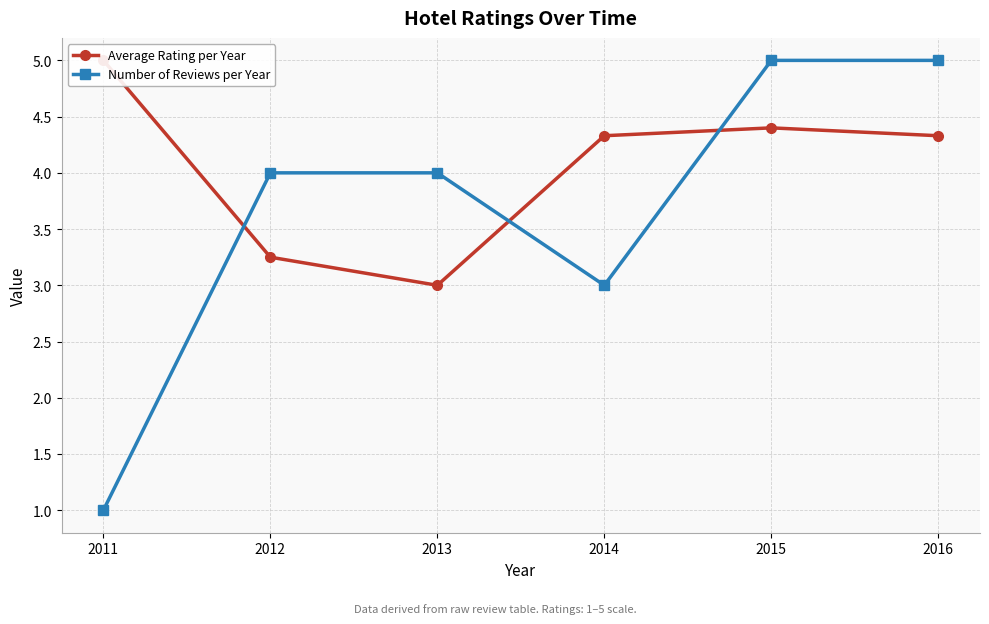

List the series in order of their peak value, lowest first.

Average Rating per Year, Number of Reviews per Year